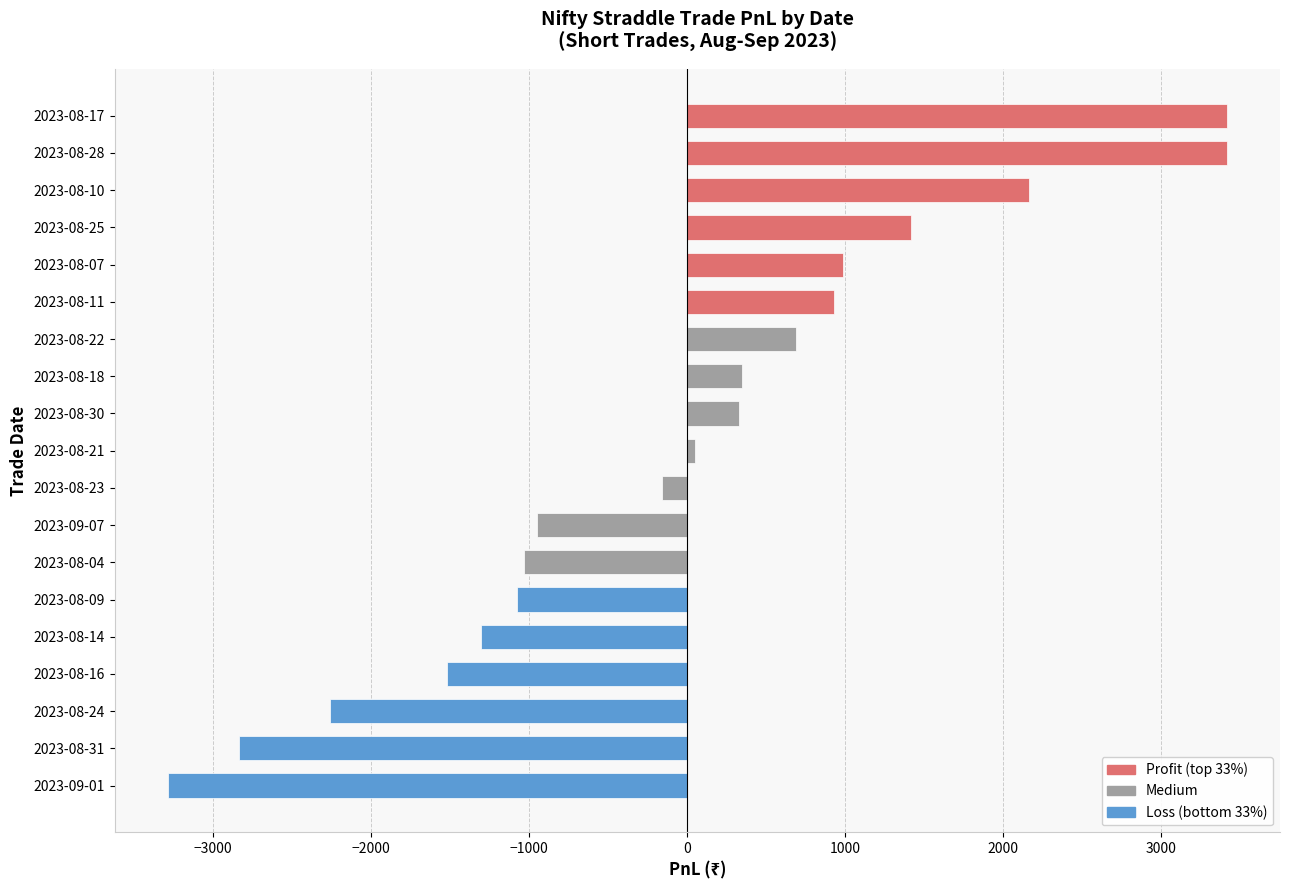

Between 2023-09-01 and 2023-08-24, which is larger?

2023-08-24